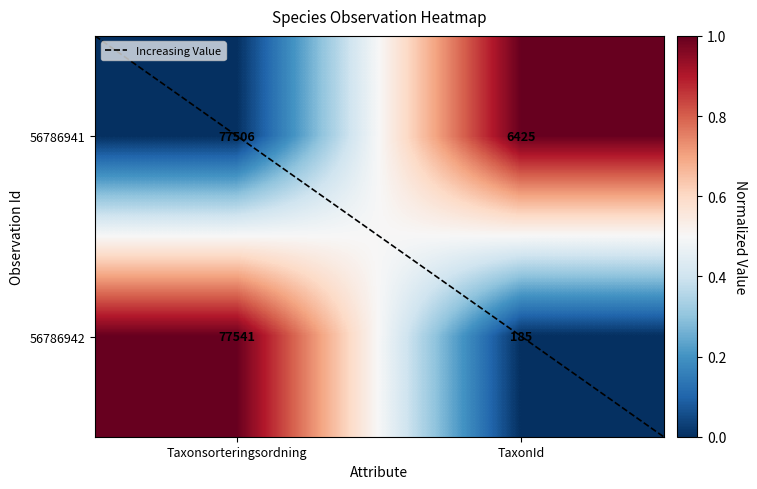

What is the difference between the maximum and minimum values in the 56786942 series?

77356